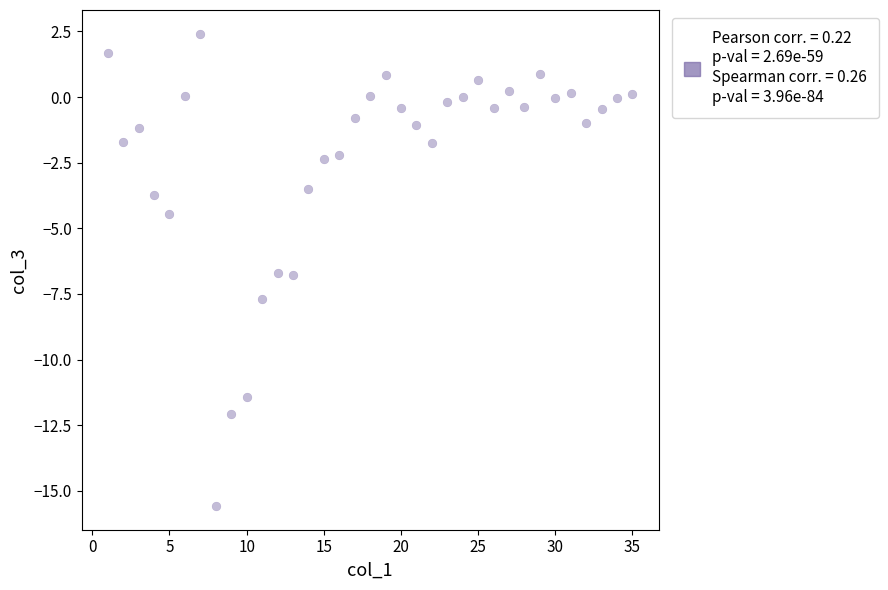

What is the range of X values (max minus min)?

34.0